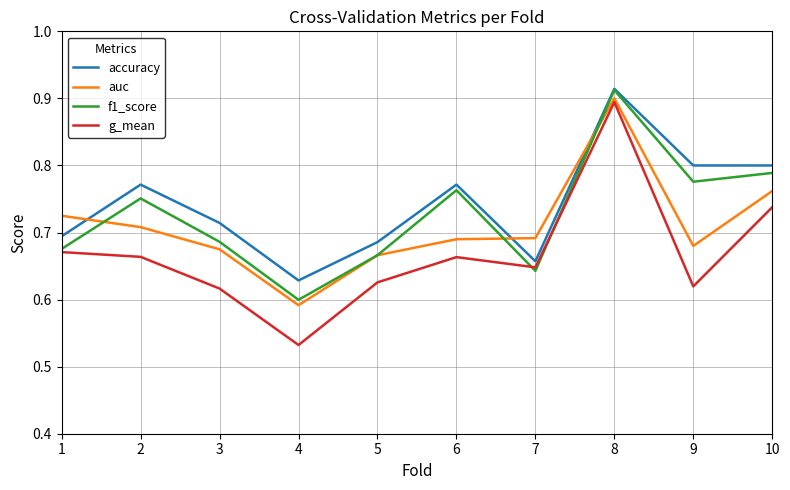

Count the g_mean values in the range 0 to 1.

10